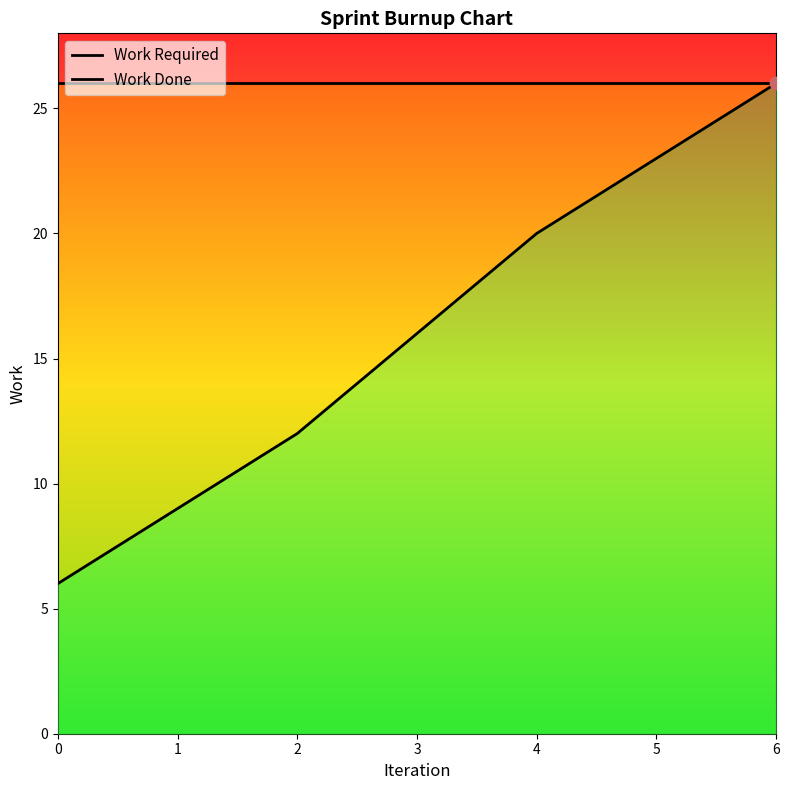

Which series contains the lowest Y value?

Work Done